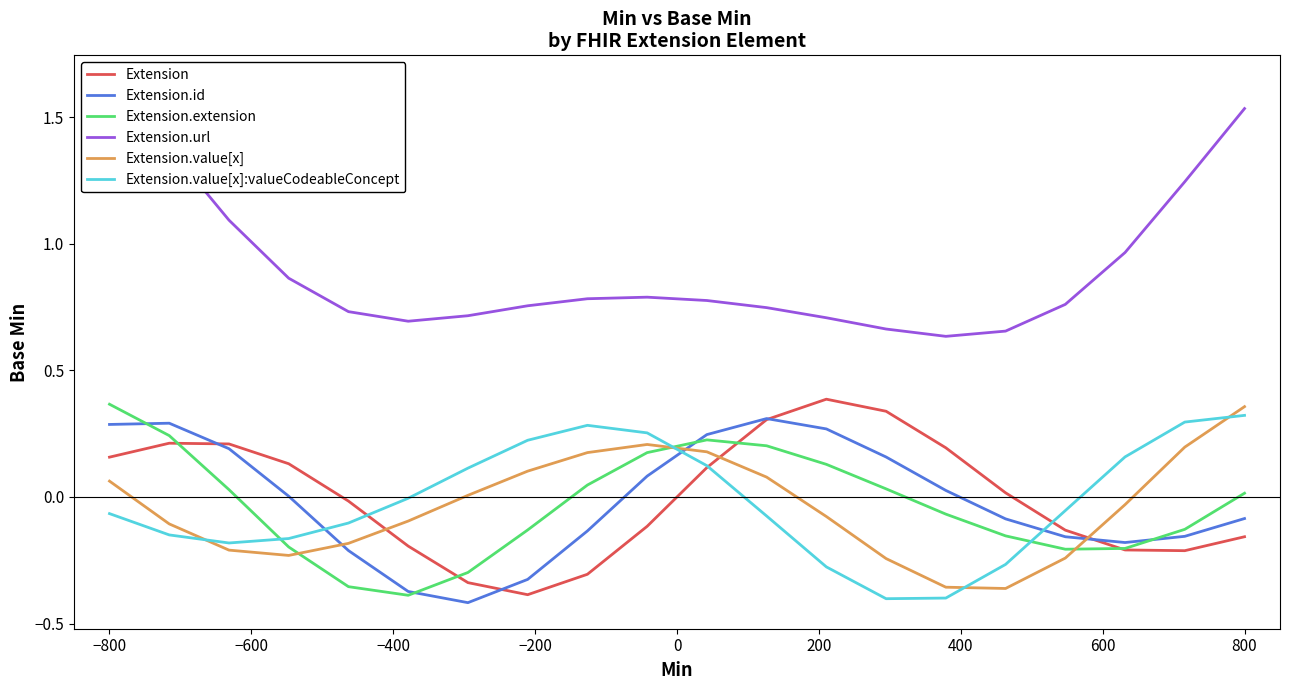

Which category has the highest value in the Extension.value[x] series?

800